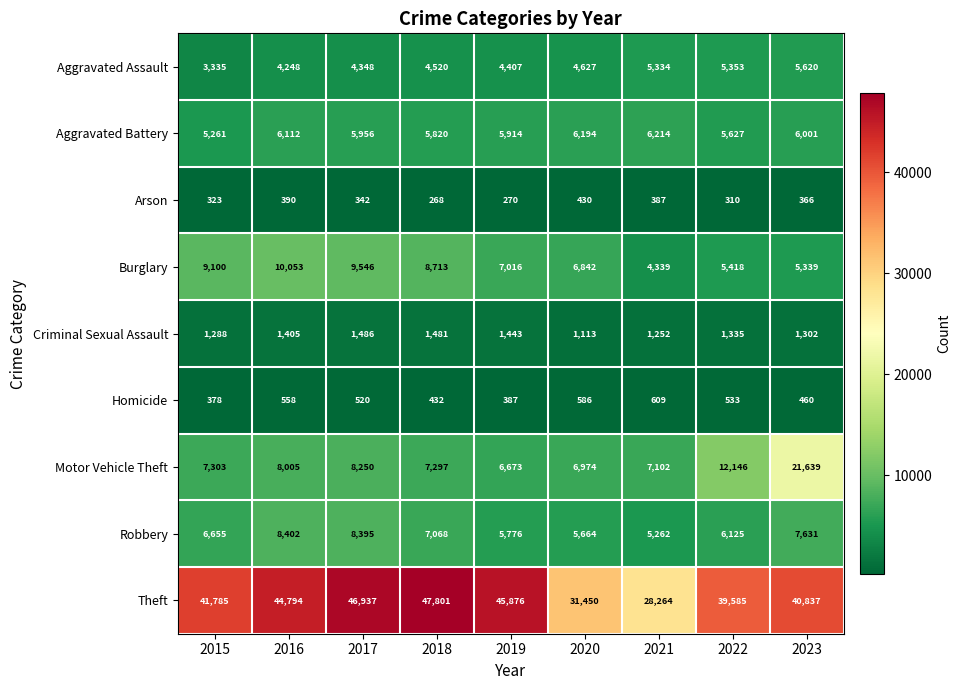

What is the difference between the Arson values at 2015 and 2020?

107